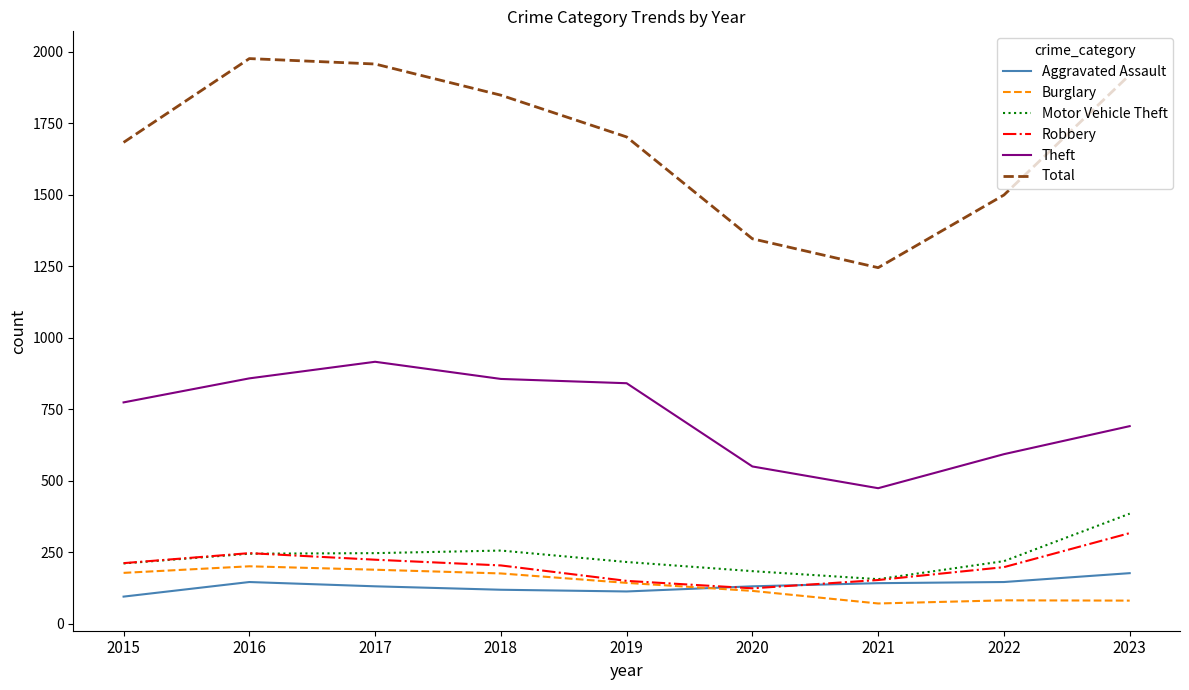

How many interior local valleys does the Robbery series have?

1